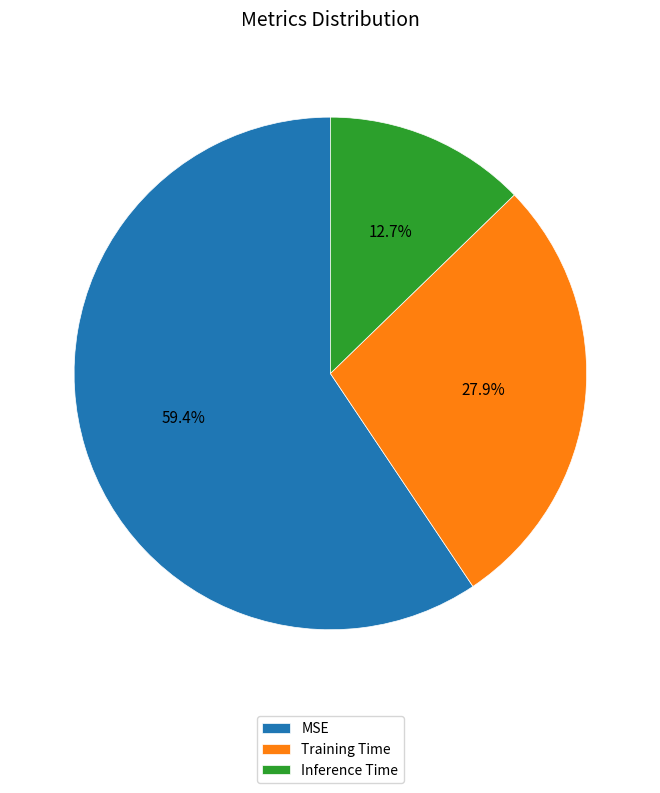

Which slice is the smallest?

Inference Time